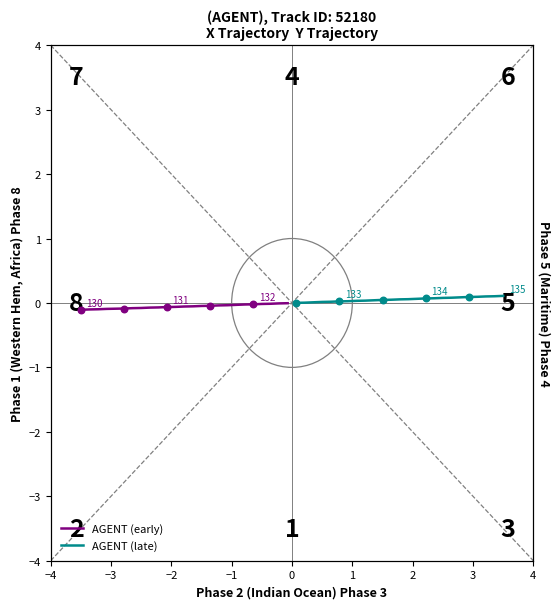

Which series reaches the maximum Y coordinate?

AGENT (late)